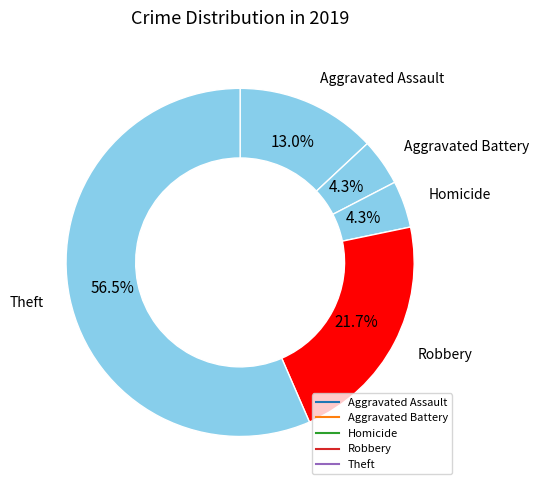

How many segments does this pie chart have?

5